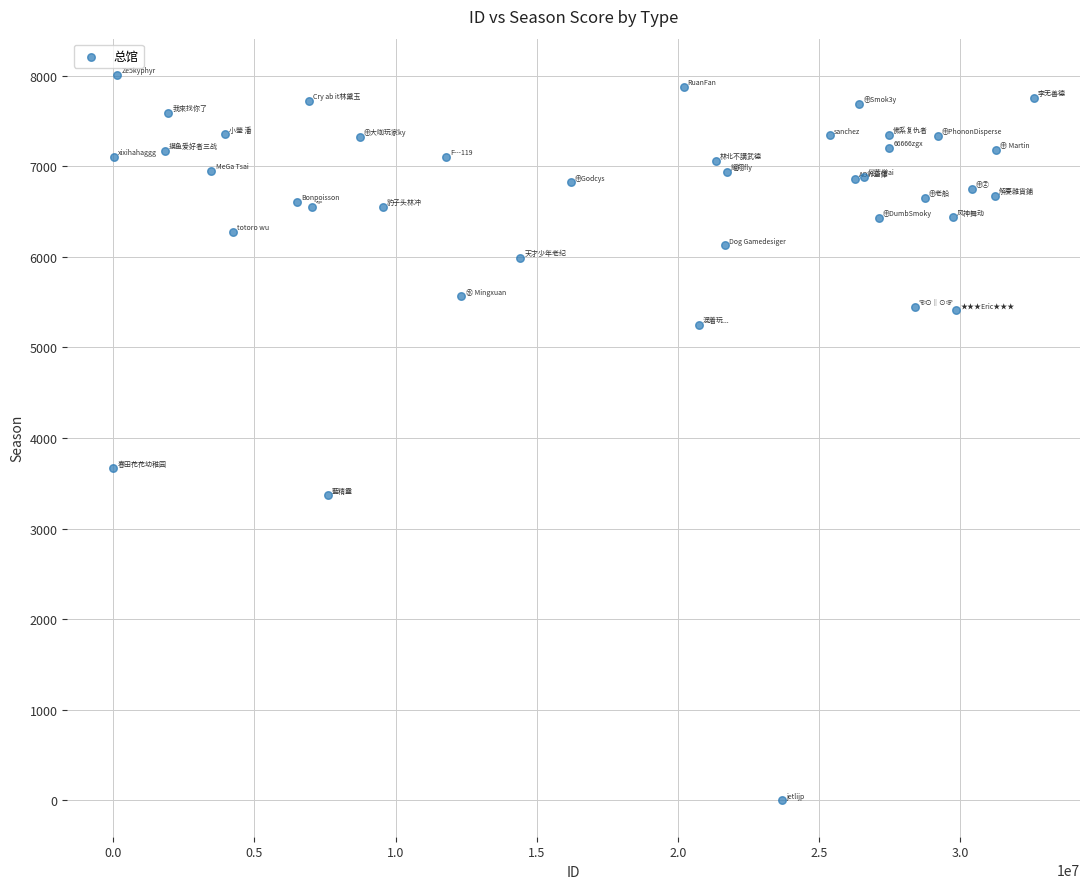

What Y value in the scatter plot is closest to 4004?

3664